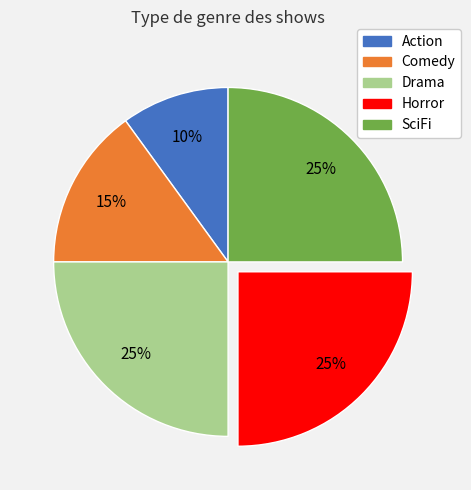

What percentage is the SciFi slice, to the nearest percent?

25%